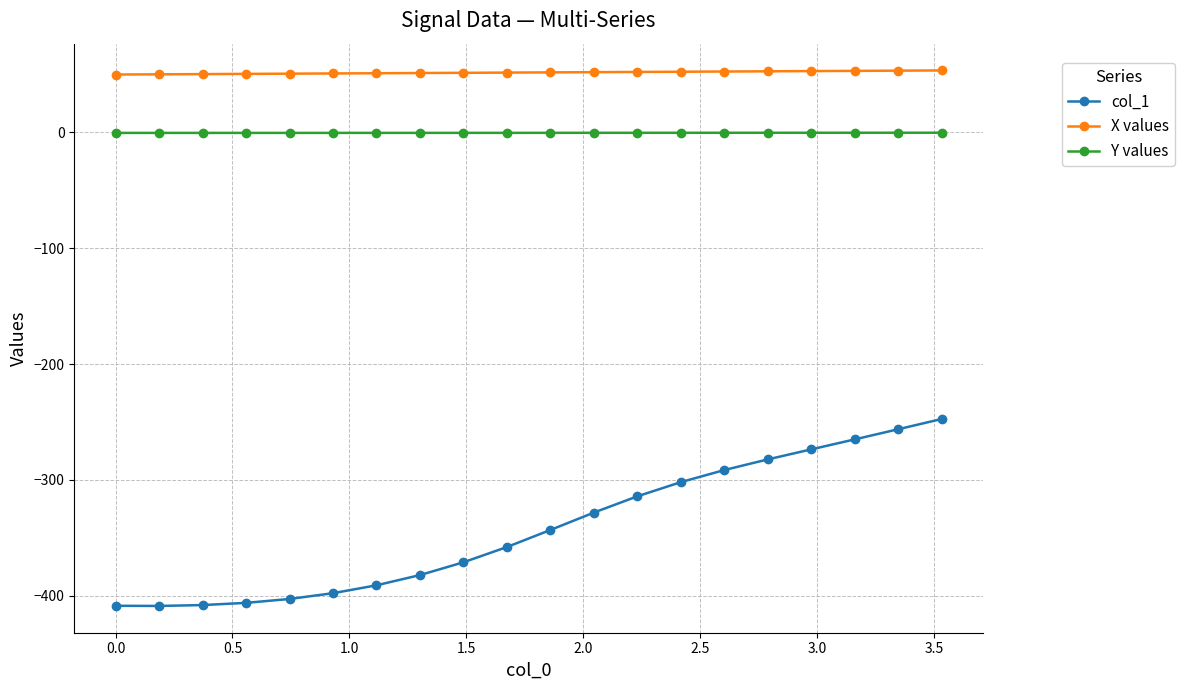

What is the greatest value displayed?

53.5